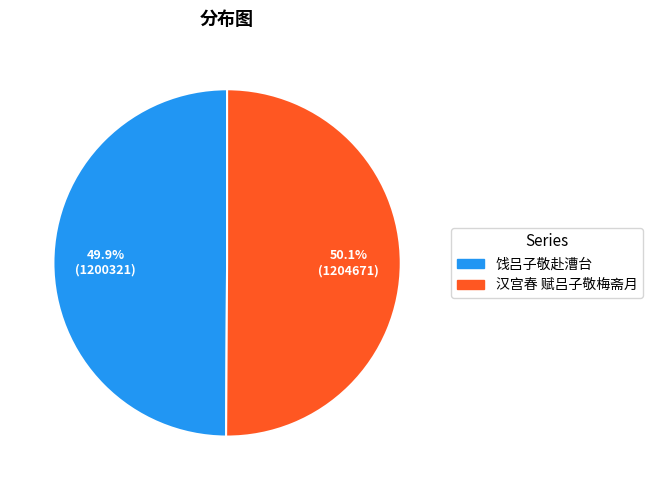

How much of the chart is everything except 汉宫春 赋吕子敬梅斋月?

49.9%